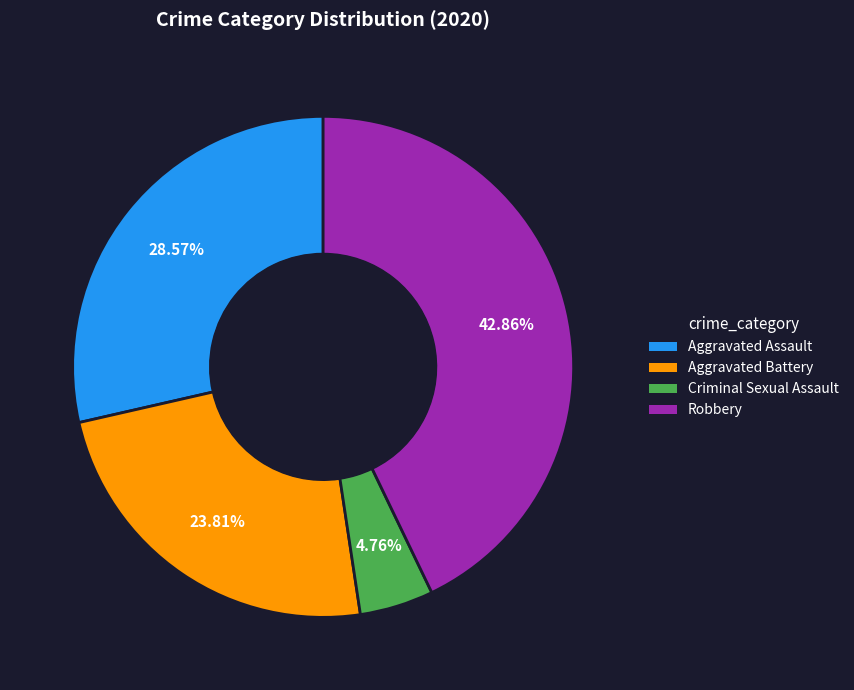

Is there any slice that represents more than half of the pie?

No